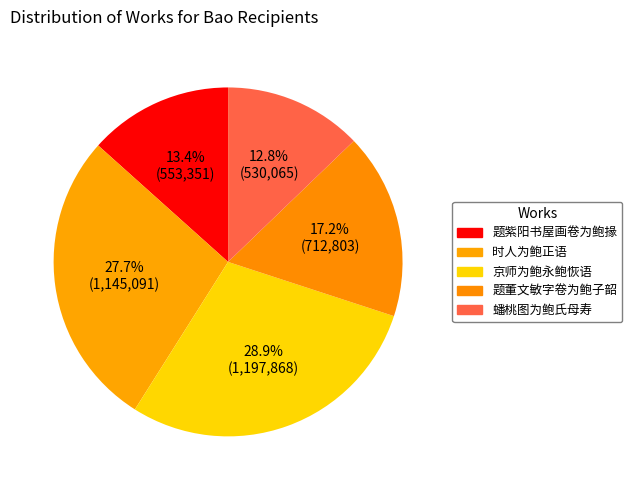

How many slices are in this pie chart?

5